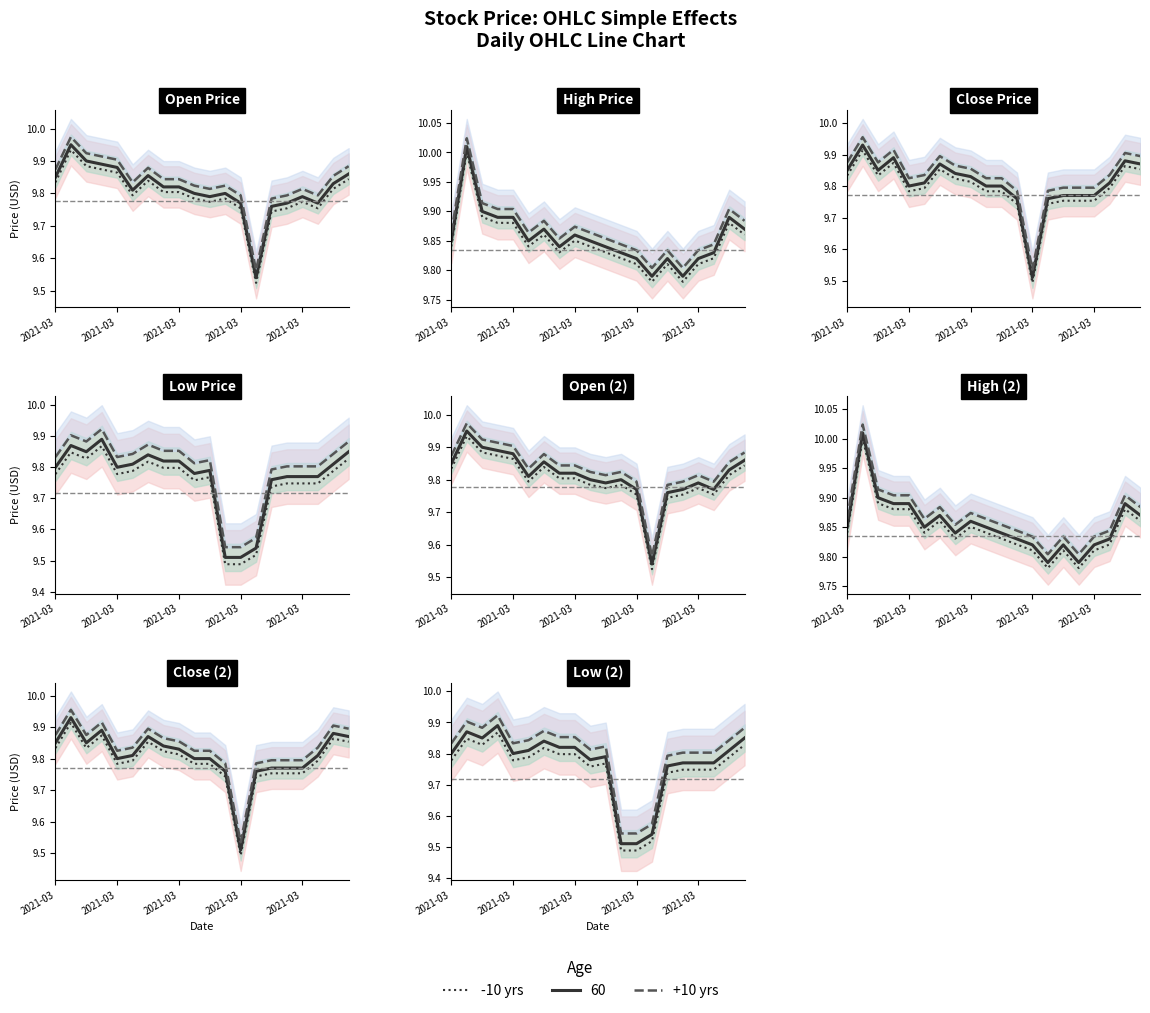

Which category has the lowest value in the -10 yrs series?

11